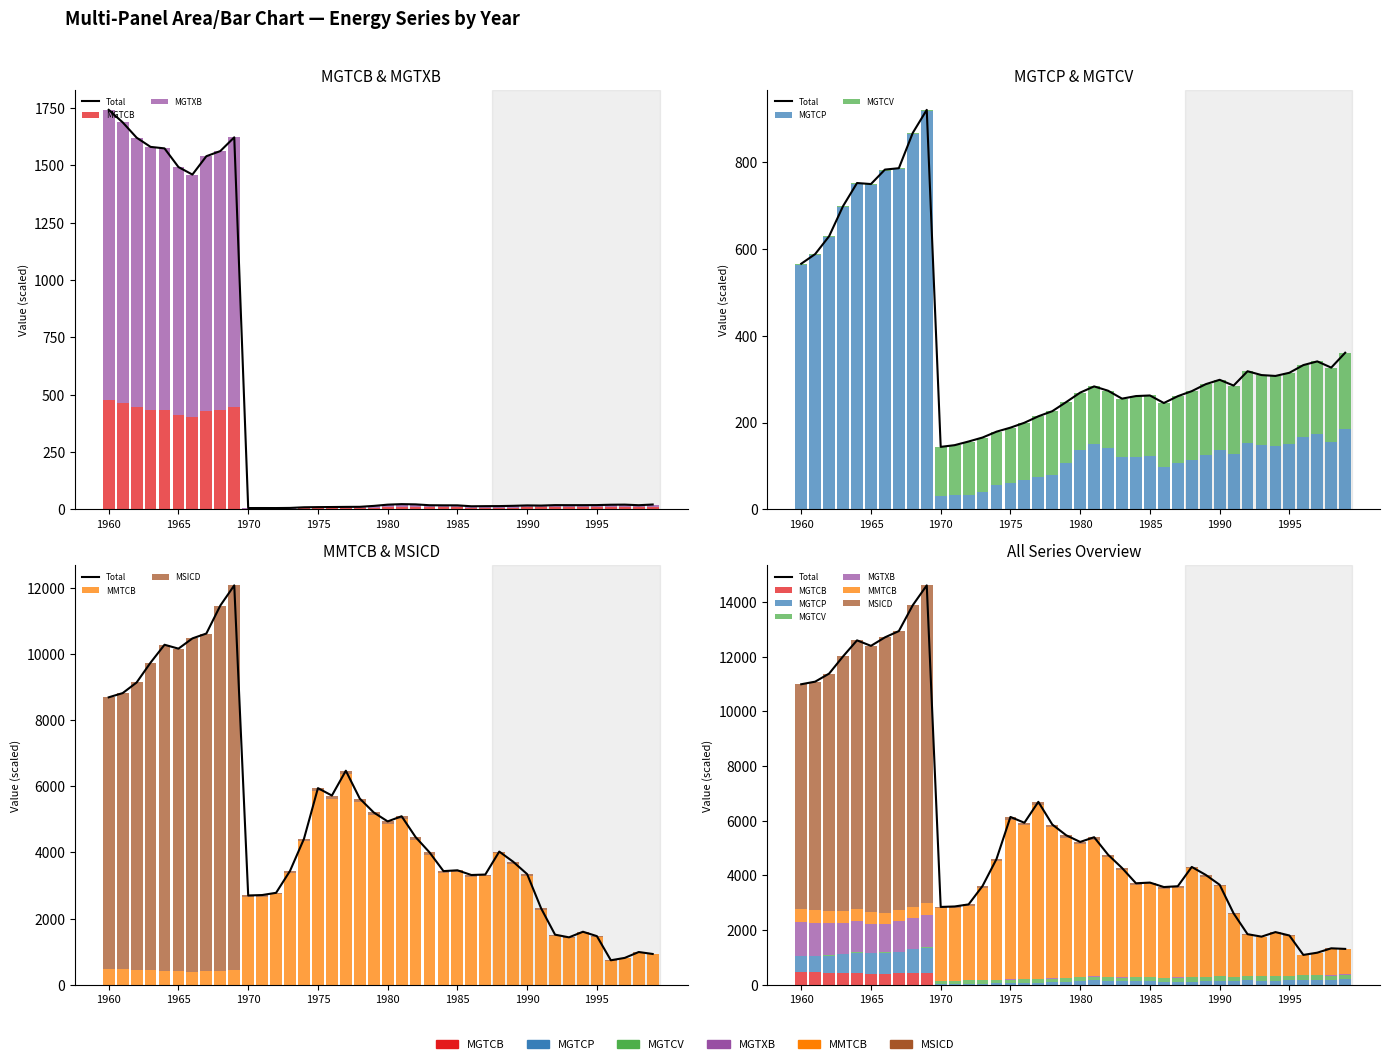

How many values in the MGTXB series are below 9?

20